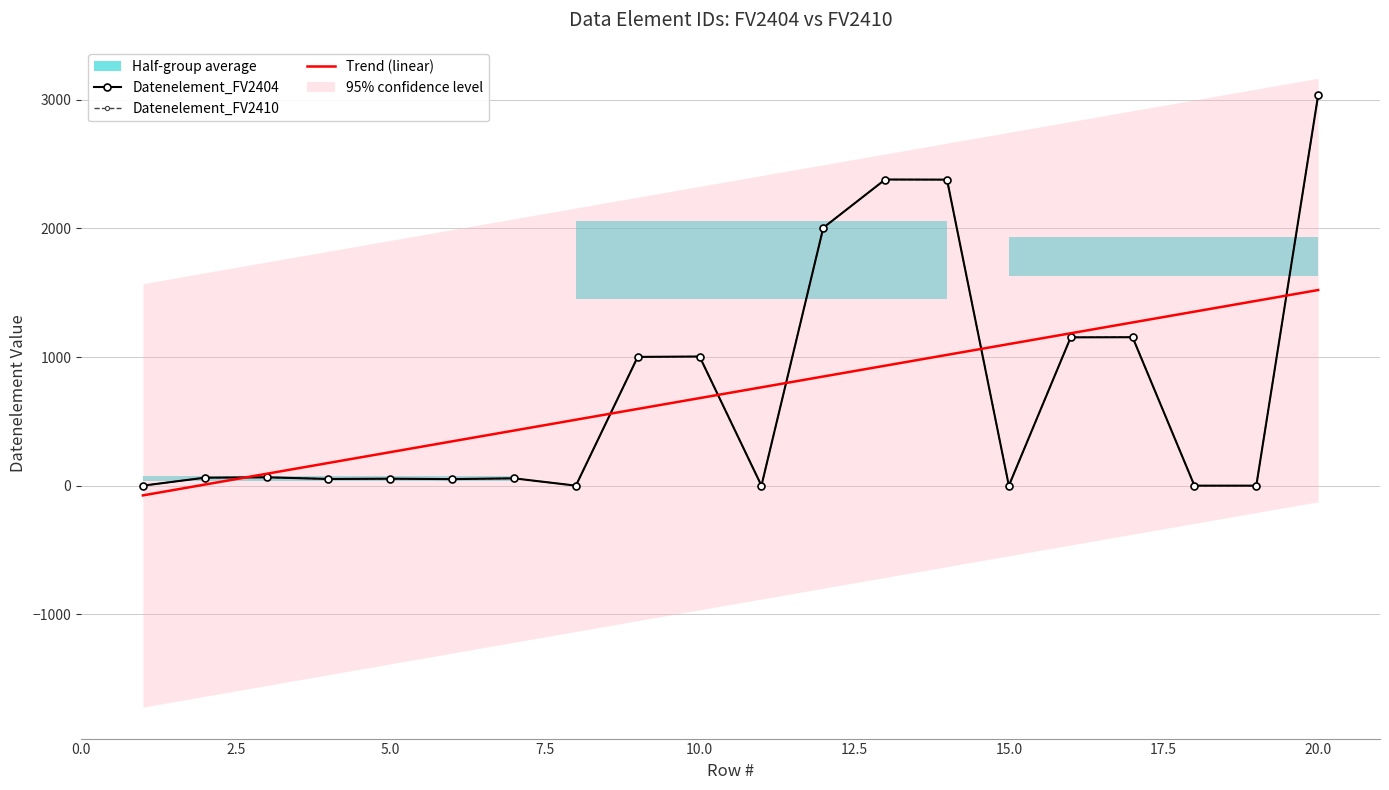

Which series has the largest total across all categories?

Datenelement_FV2404